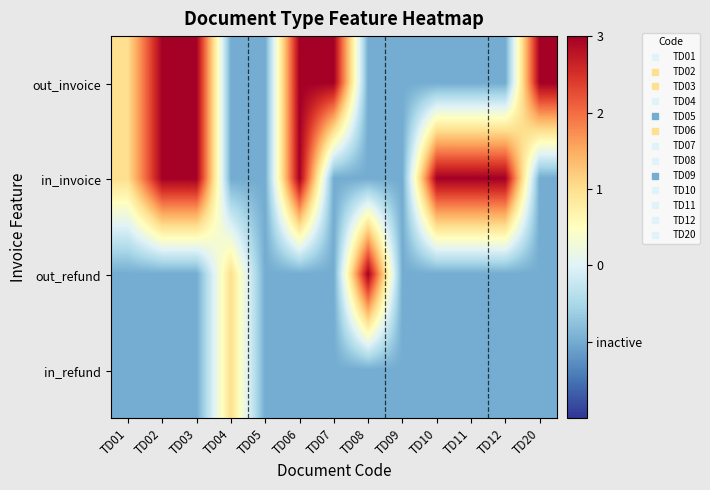

What is the total value across all series at TD05?

-4